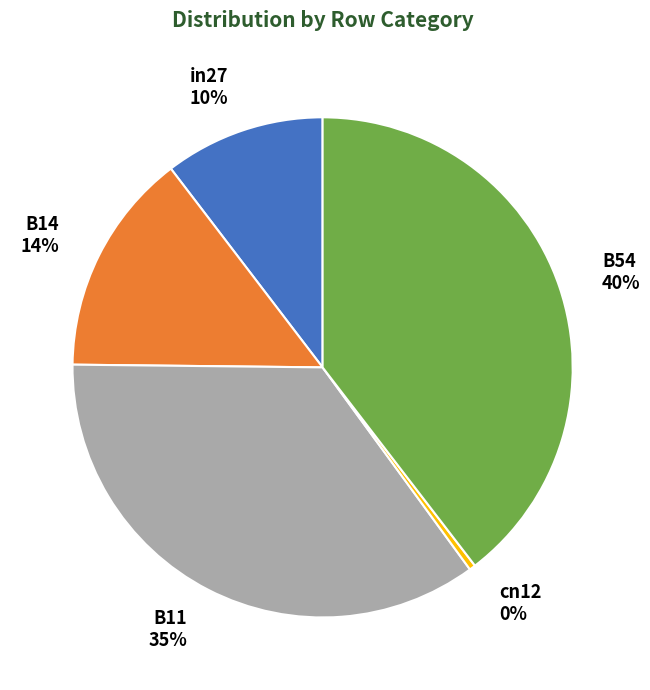

Which has a higher value, B54 or in27?

B54